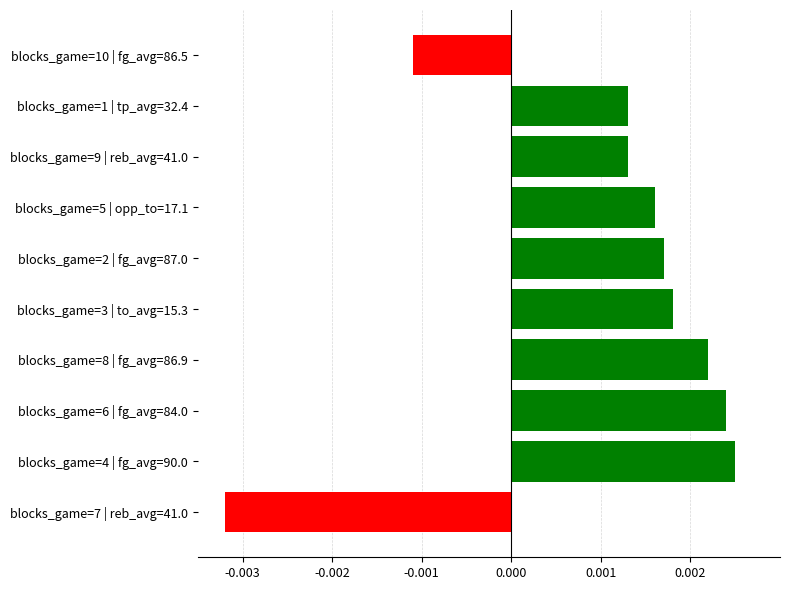

How many negative values are there?

2